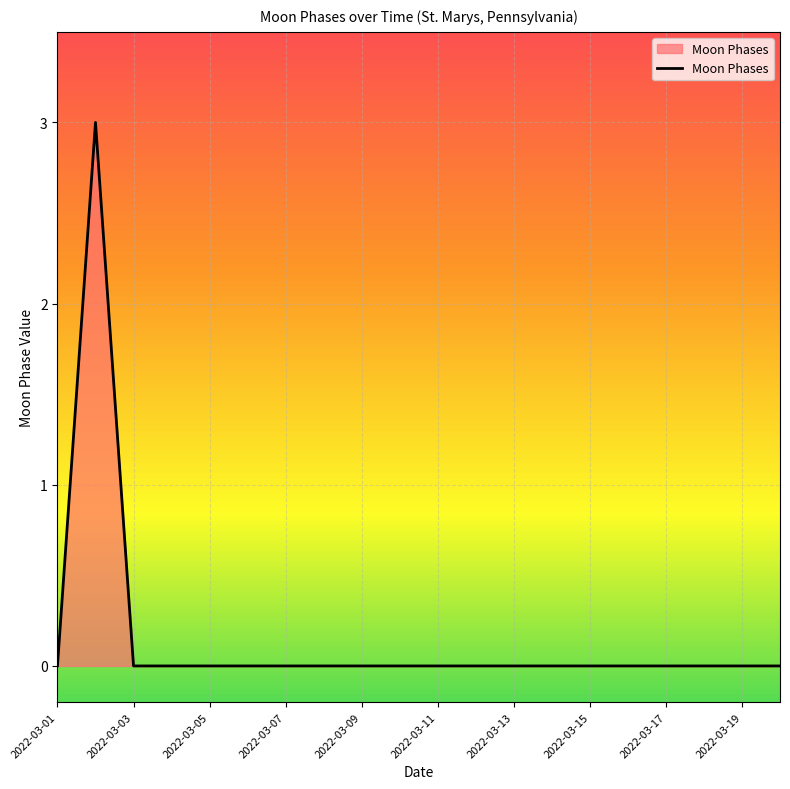

What is the maximum value shown in the chart?

3